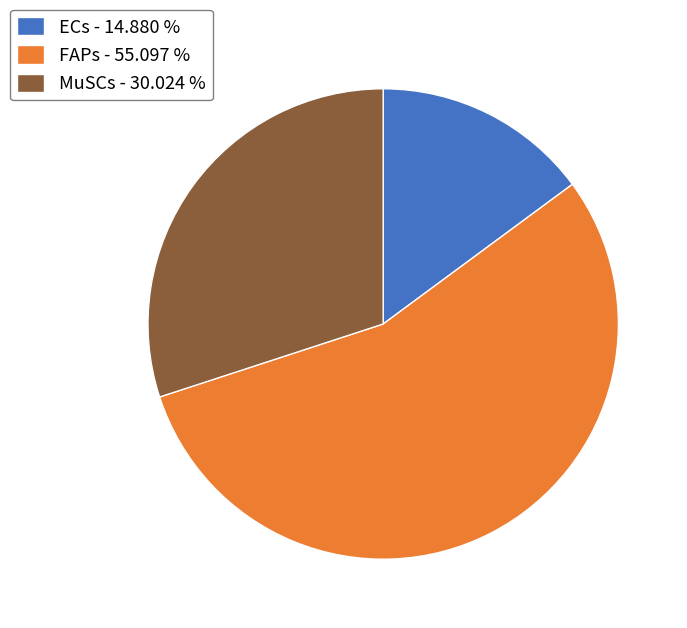

Do ECs - 14.880 % and MuSCs - 30.024 % together represent more than half of the pie?

No